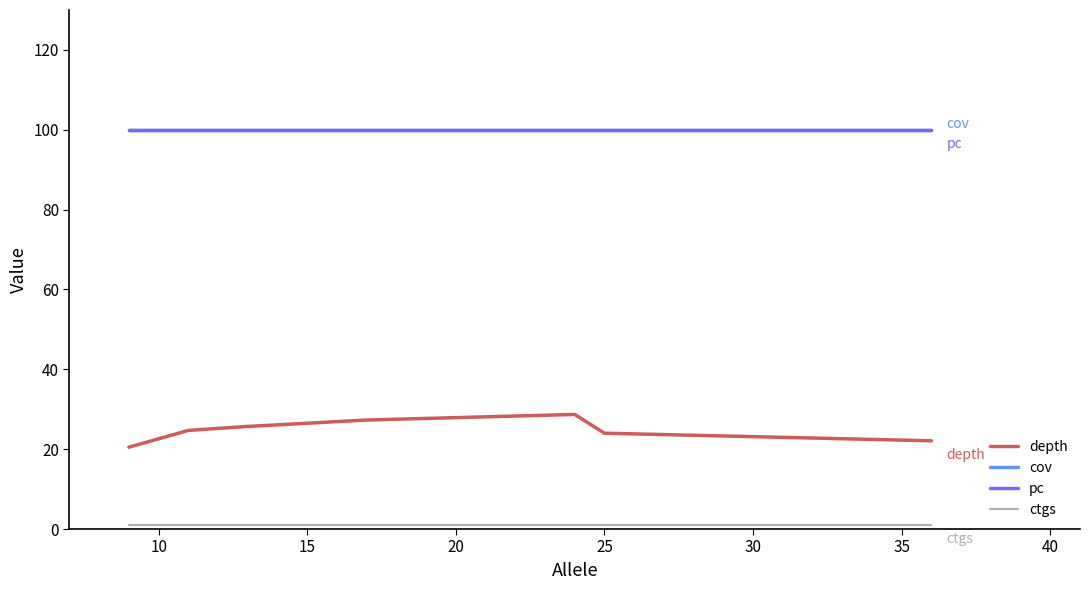

List the series in order of their peak value, highest first.

cov, pc, depth, ctgs